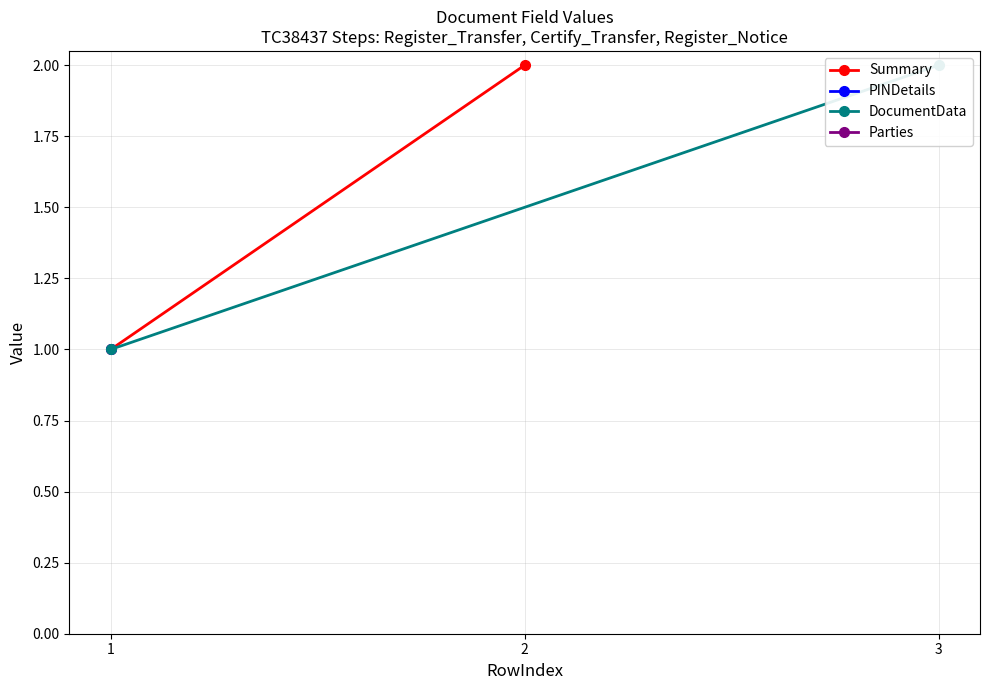

The value of Summary at 1 is 1. True or false?

False